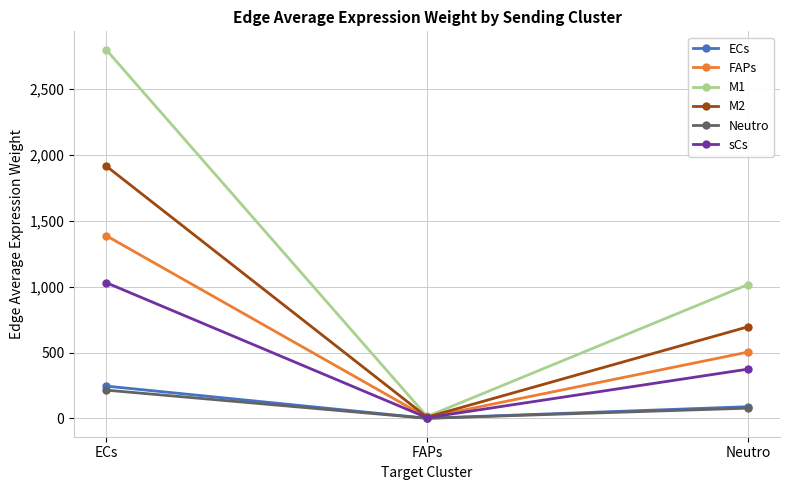

Where is Neutro nearest to the value 107?

Neutro